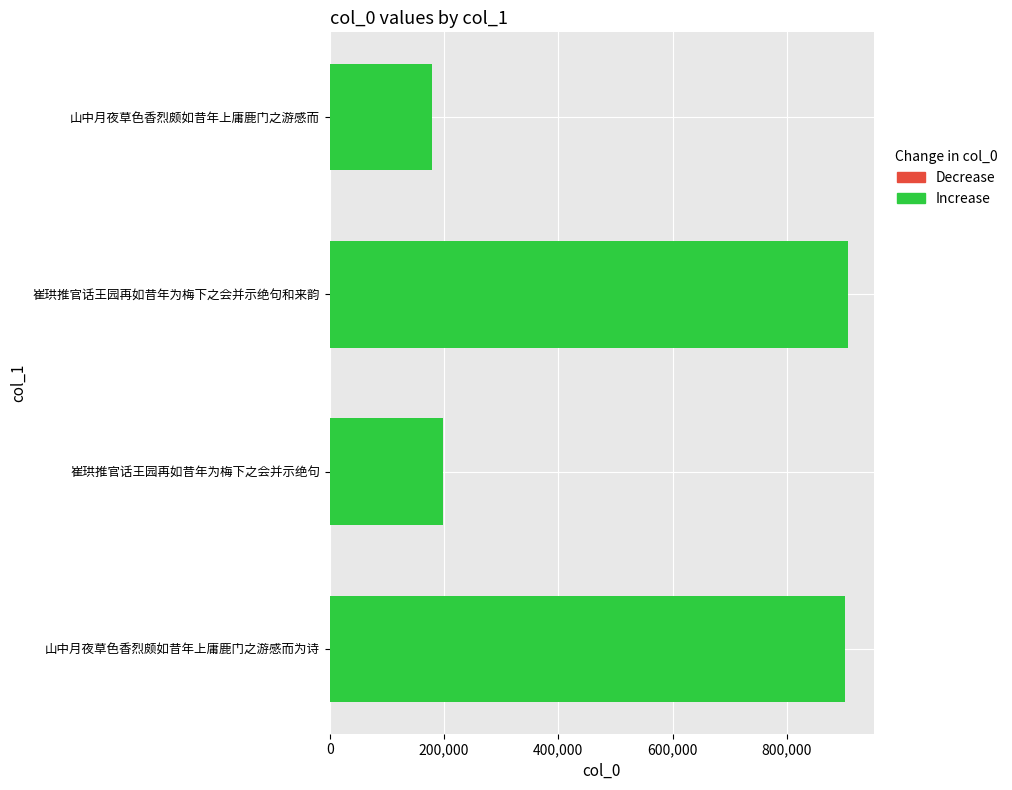

What is the ratio of the value at 崔珙推官话王园再如昔年为梅下之会并示绝句和来韵 to the value at 崔珙推官话王园再如昔年为梅下之会并示绝句?

4.6